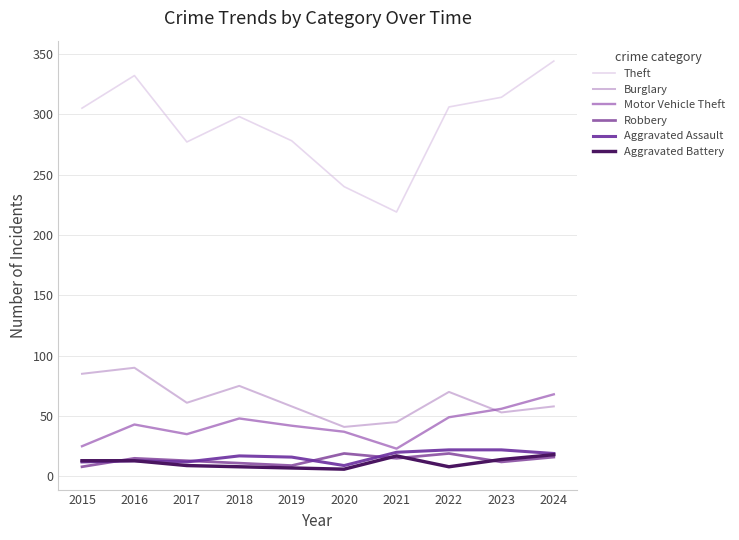

At how many categories does at least one series exceed 153?

10